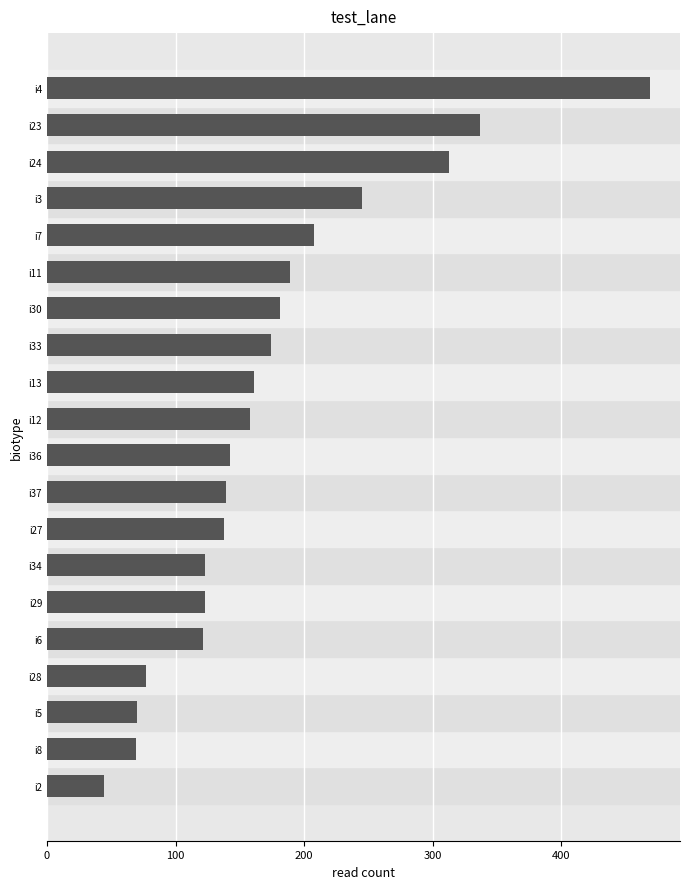

Where is the data nearest to the value 256?

i3